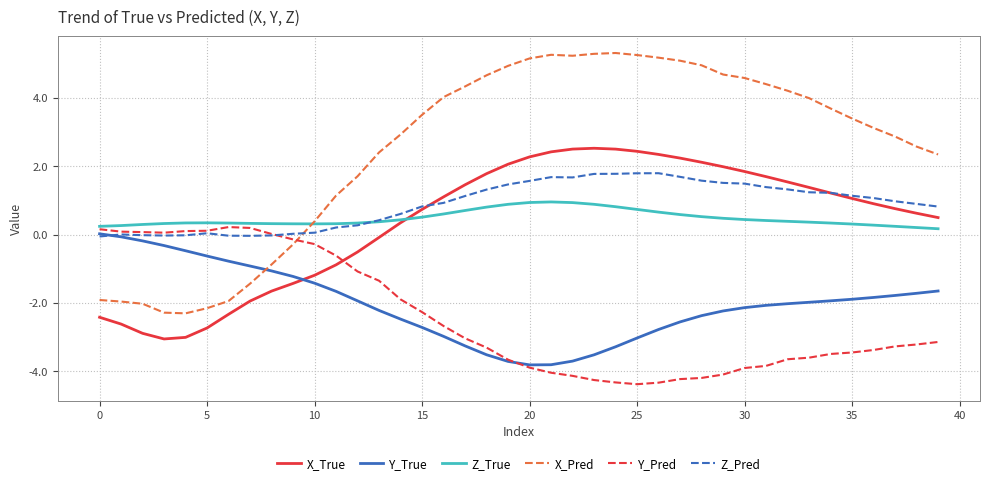

Which series has the widest spread of values?

X_Pred